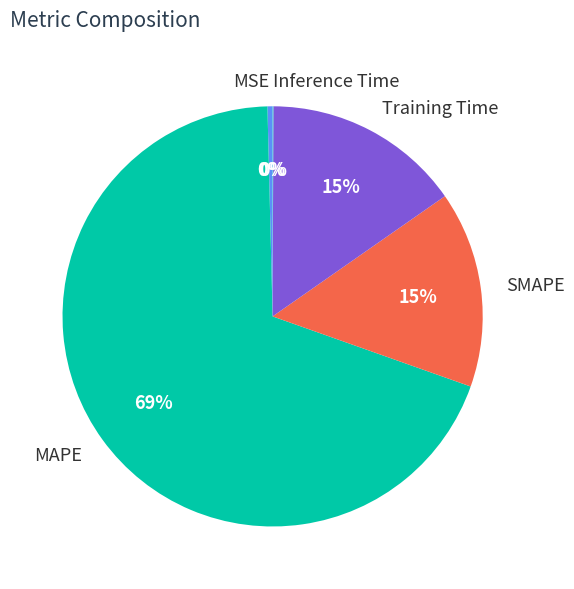

To the nearest percent, what is the average slice percentage?

20%